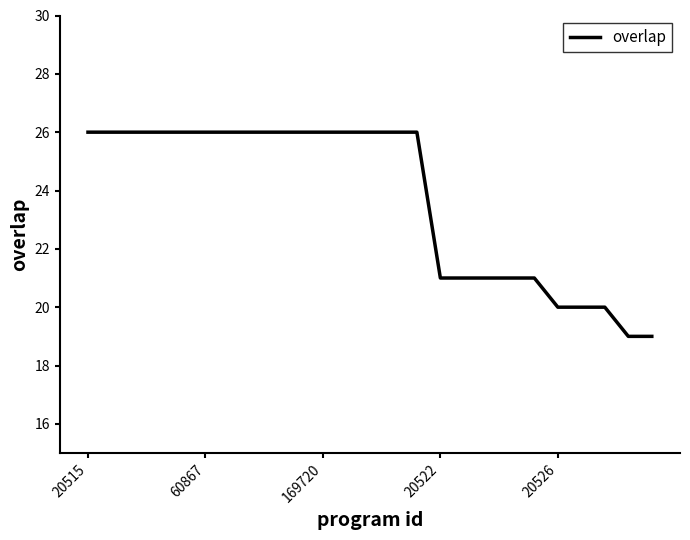

What is the sum of all values?

593